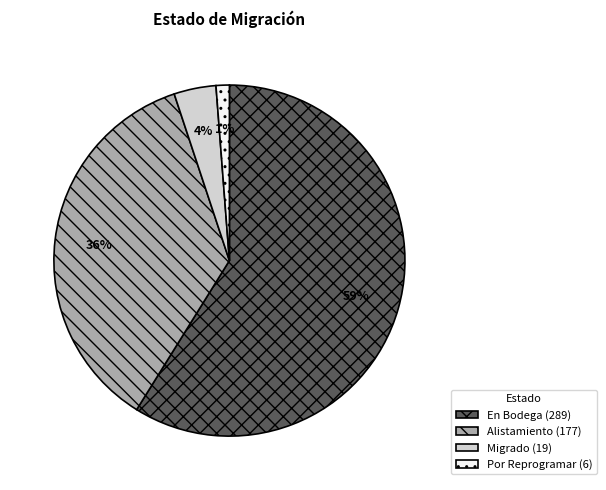

To the nearest percent, what is the difference between the largest and smallest slice percentages?

58%